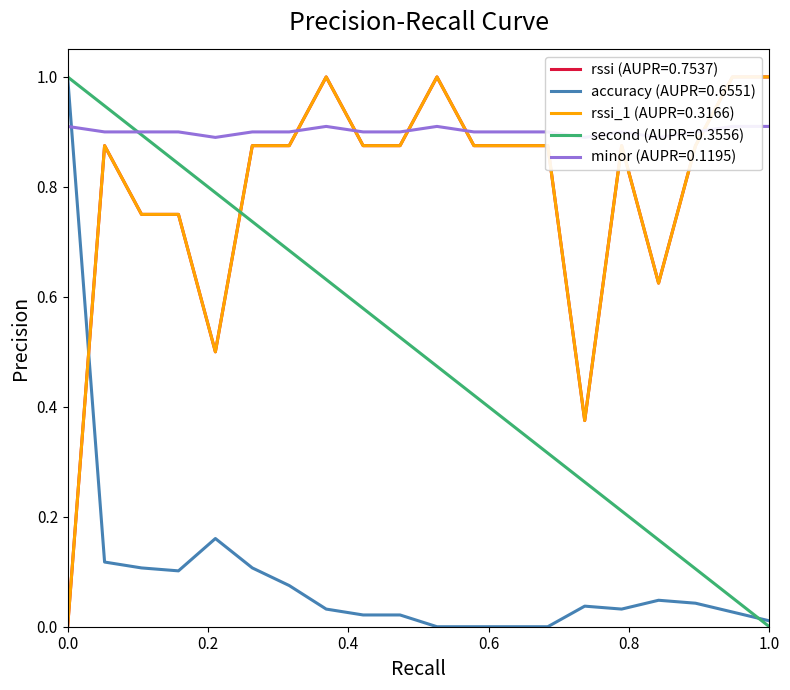

Which series has the largest range (max minus min)?

rssi